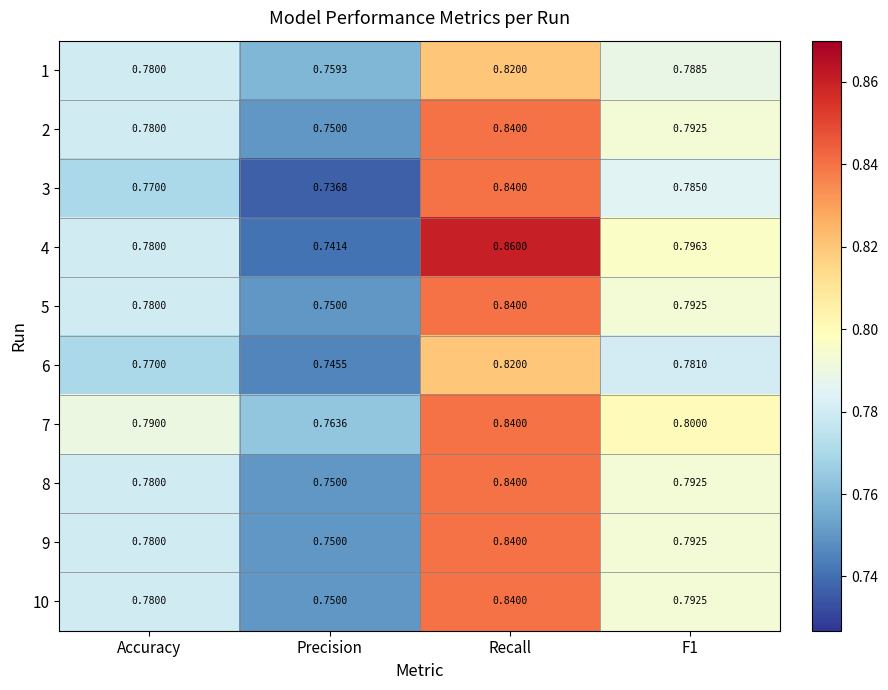

At which label does 5 reach its peak?

Recall